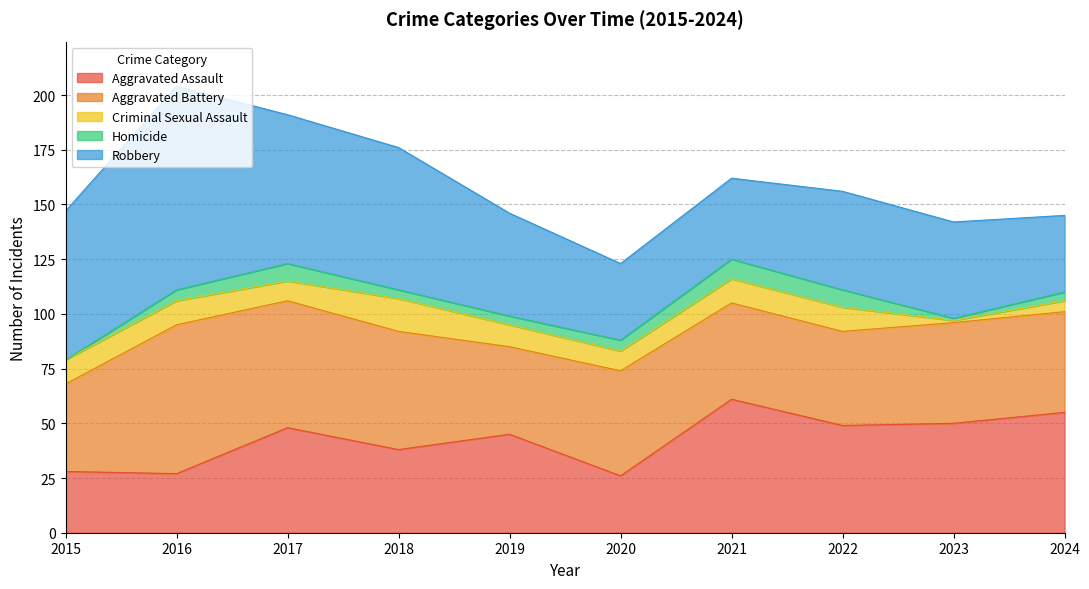

Which has a higher value, 2019 or 2017?

2017